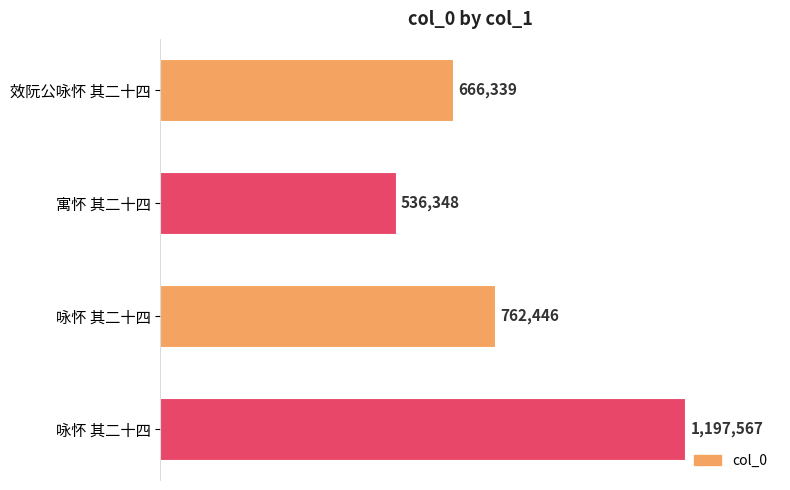

Does the chart contain any negative values?

No